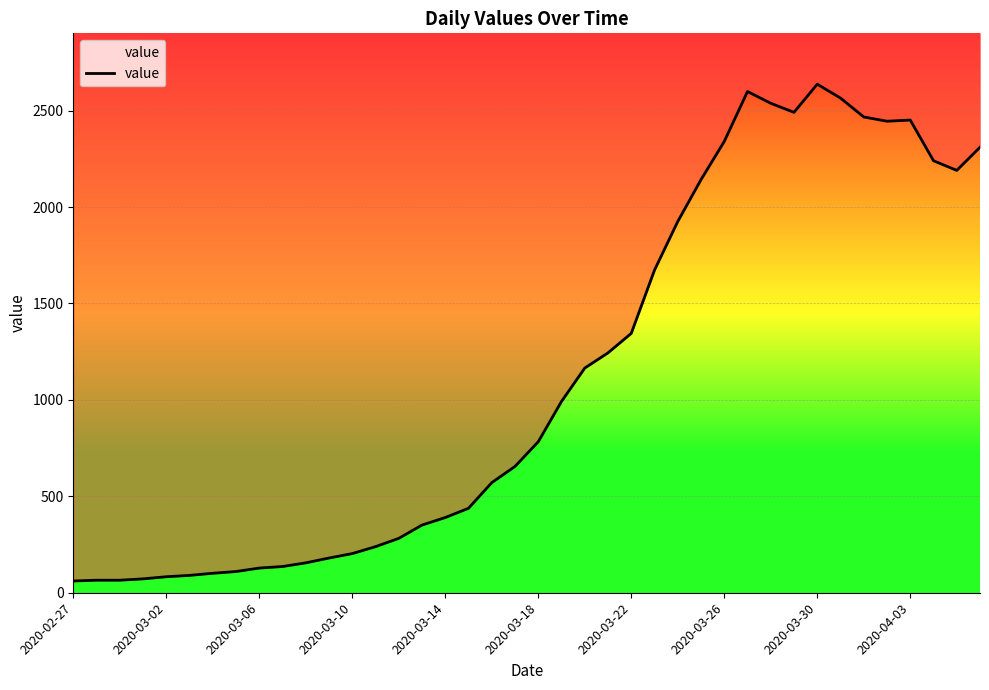

Is it true that the value at 21 is 1357?

False